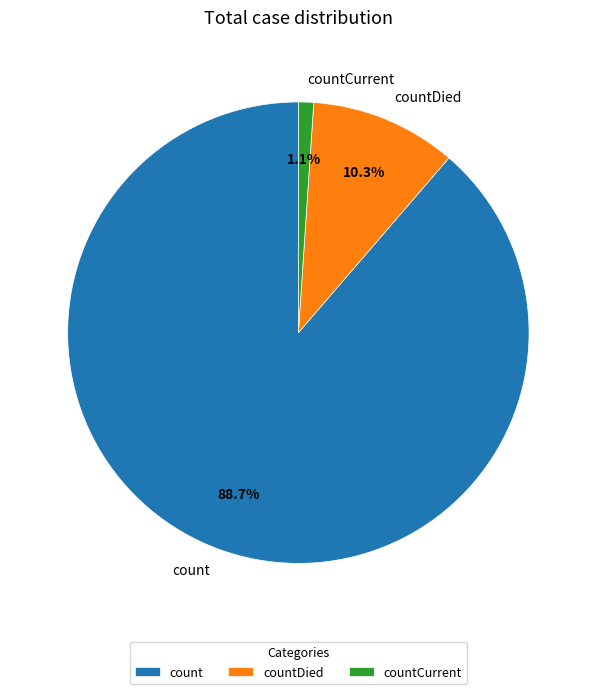

Does countDied account for over 50% of the chart?

No